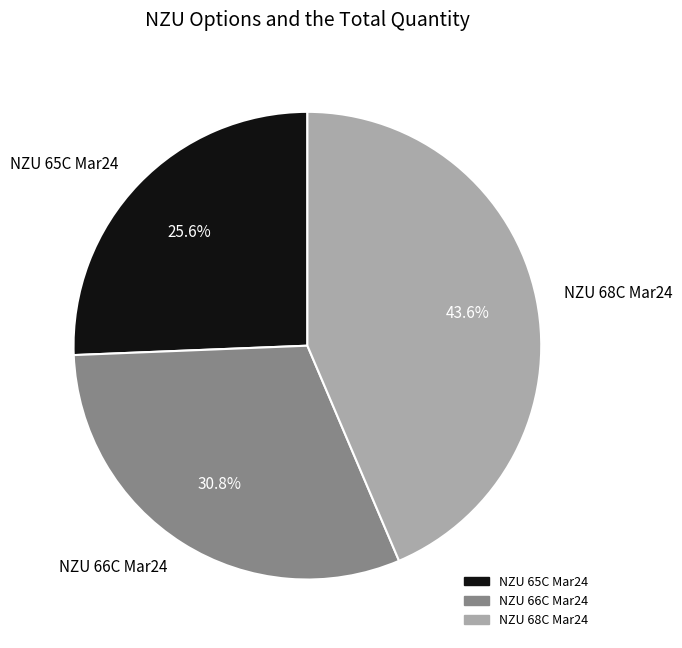

What is the ratio of the value at NZU 66C Mar24 to the value at NZU 68C Mar24?

0.7